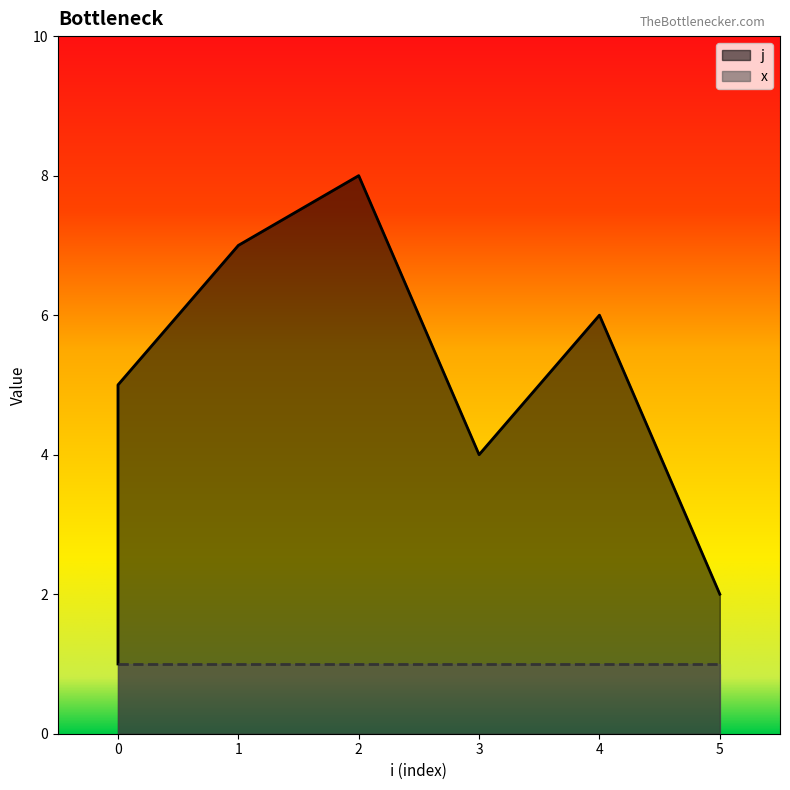

The chart shows a value of 0 at 0. True or false?

False